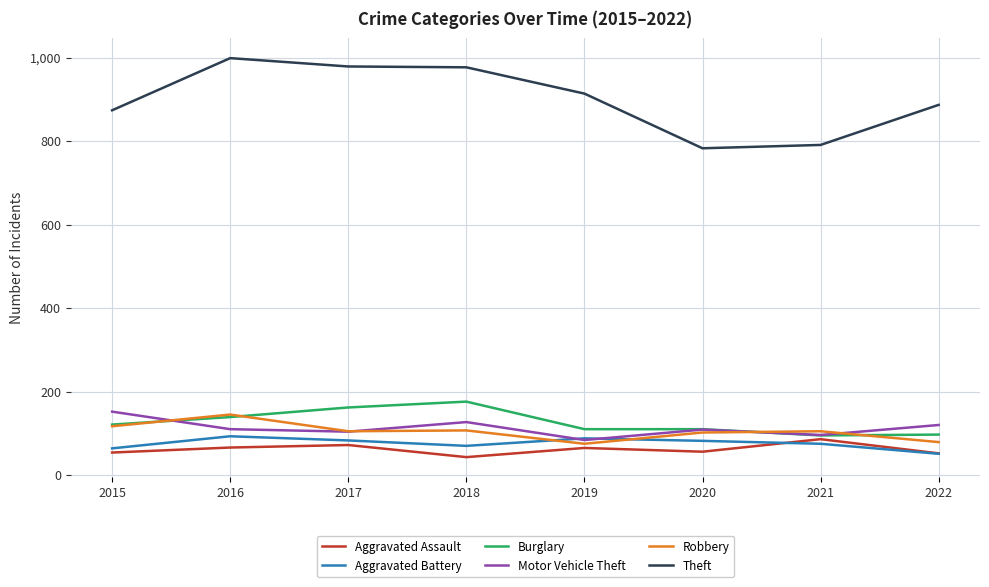

True or false: Aggravated Battery and Burglary intersect in this chart.

False